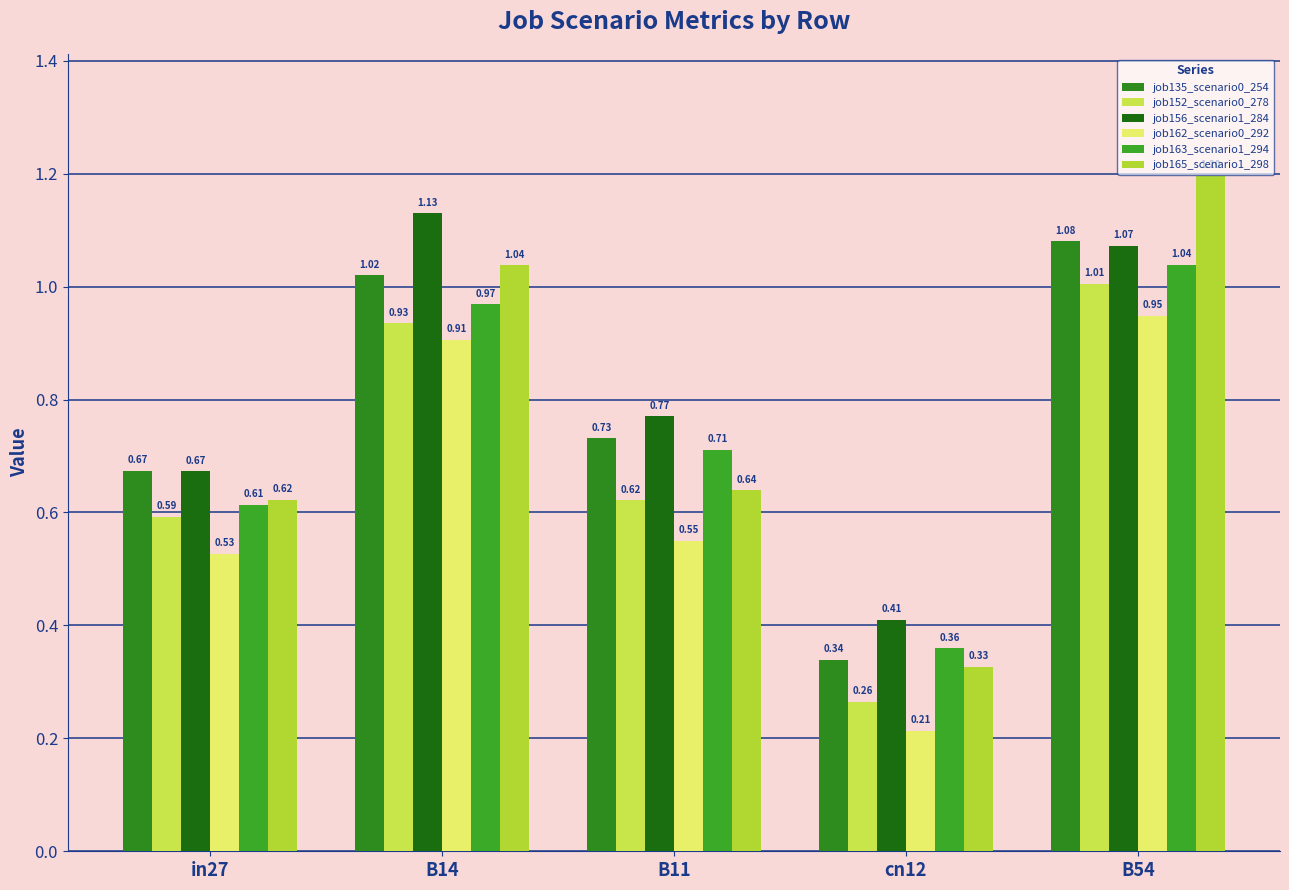

Between B11 and cn12, which series saw the biggest shift?

job135_scenario0_254